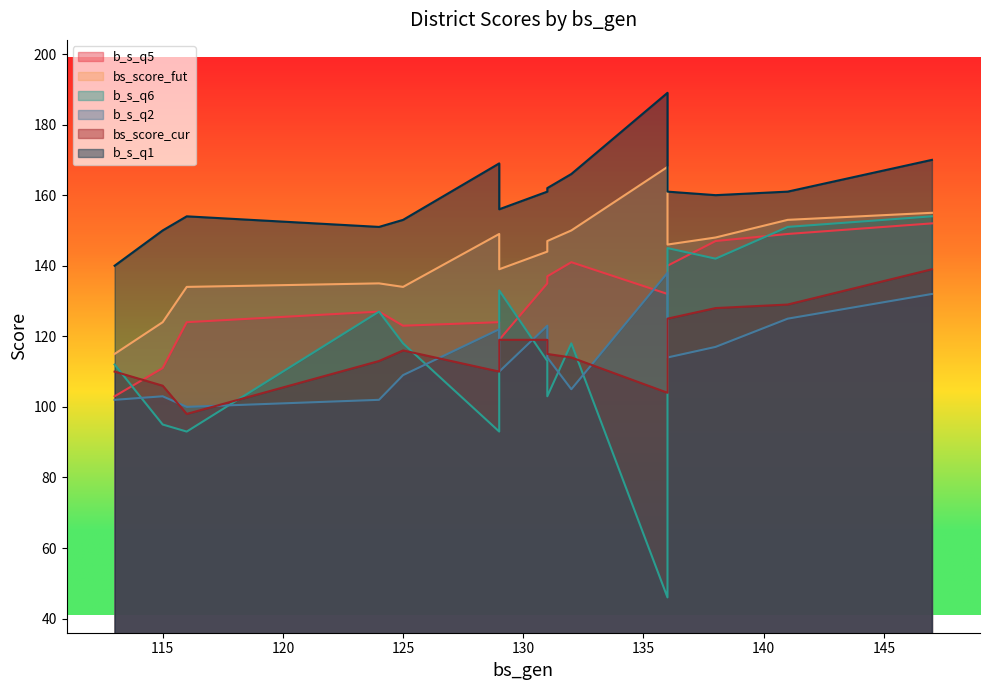

What is the lowest value of the bs_score_cur series?

98